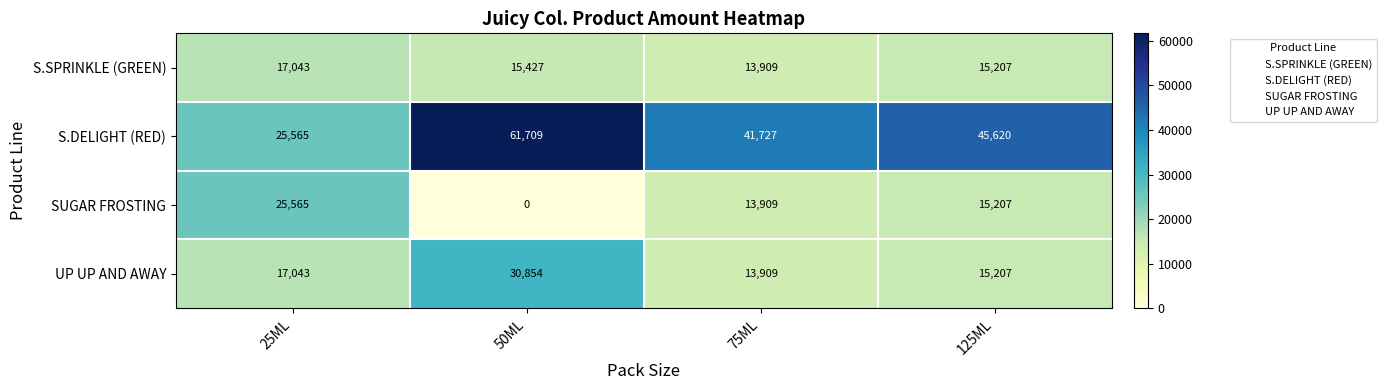

Between 25ML and 75ML, which series saw the biggest shift?

S.DELIGHT (RED)